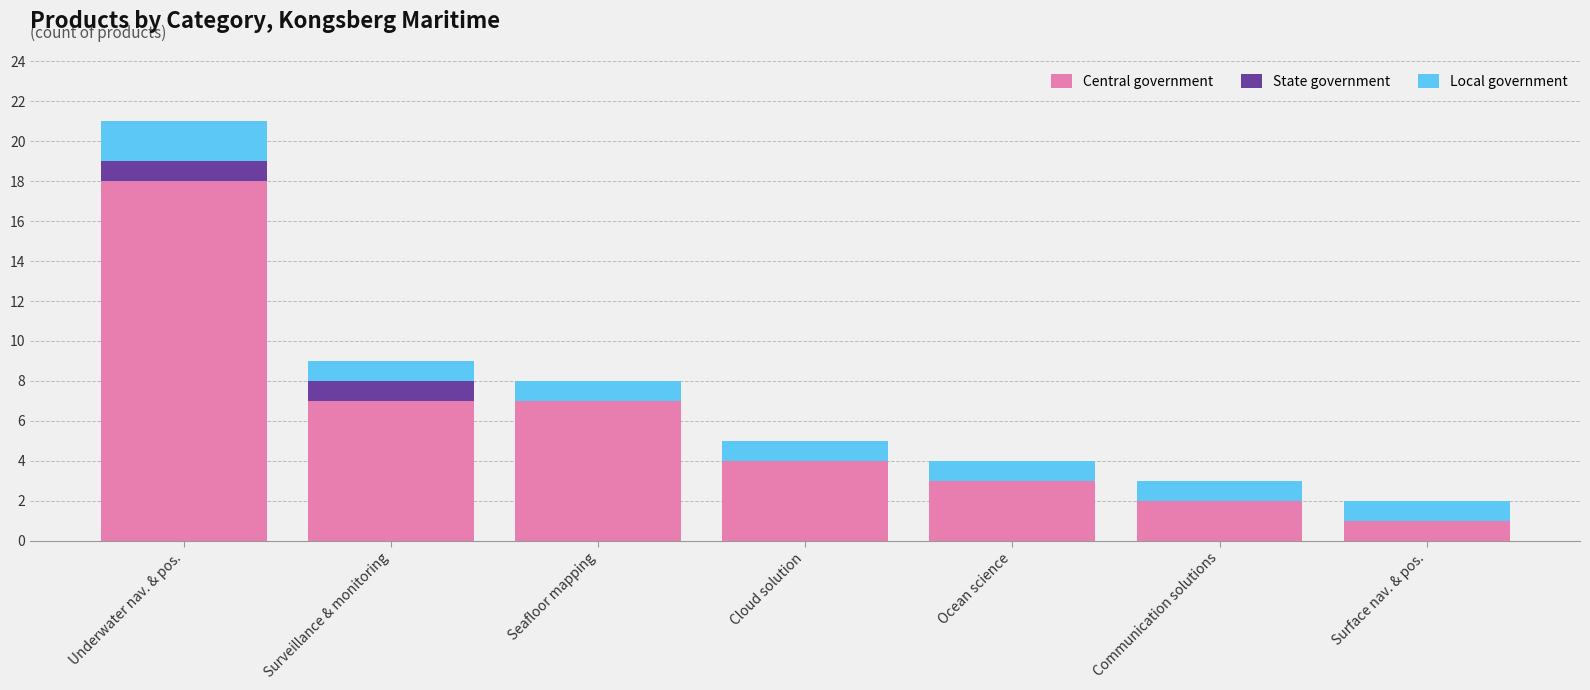

At which category is the sum across all series the highest?

Underwater nav. & pos.